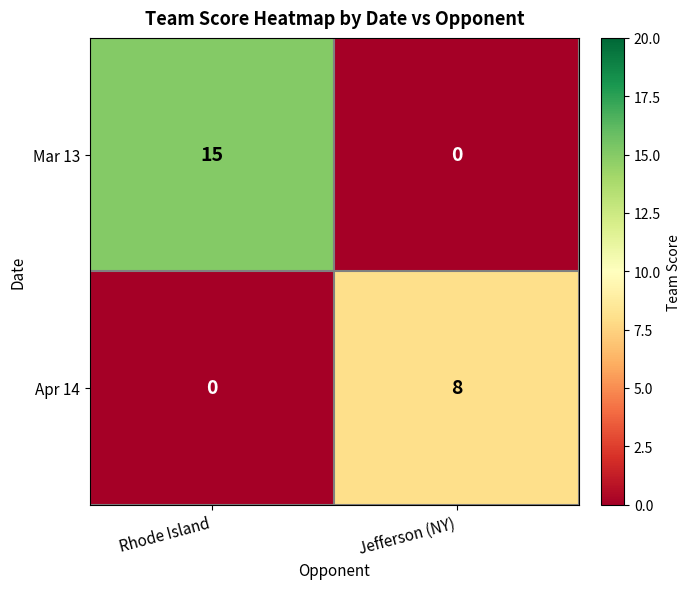

The Mar 13 series shows 25 at Rhode Island. True or false?

False